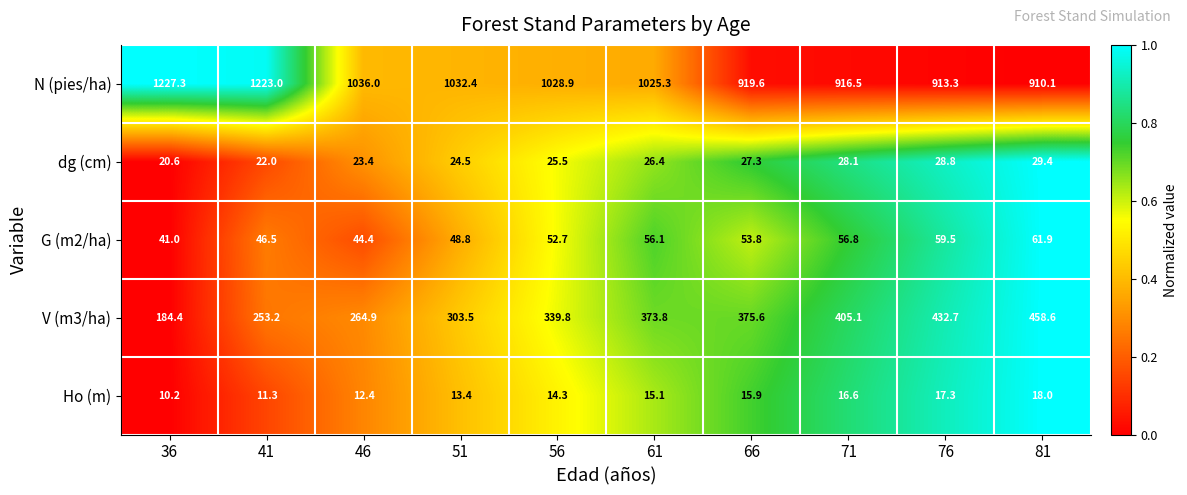

Which label corresponds to the largest value in the chart?

36